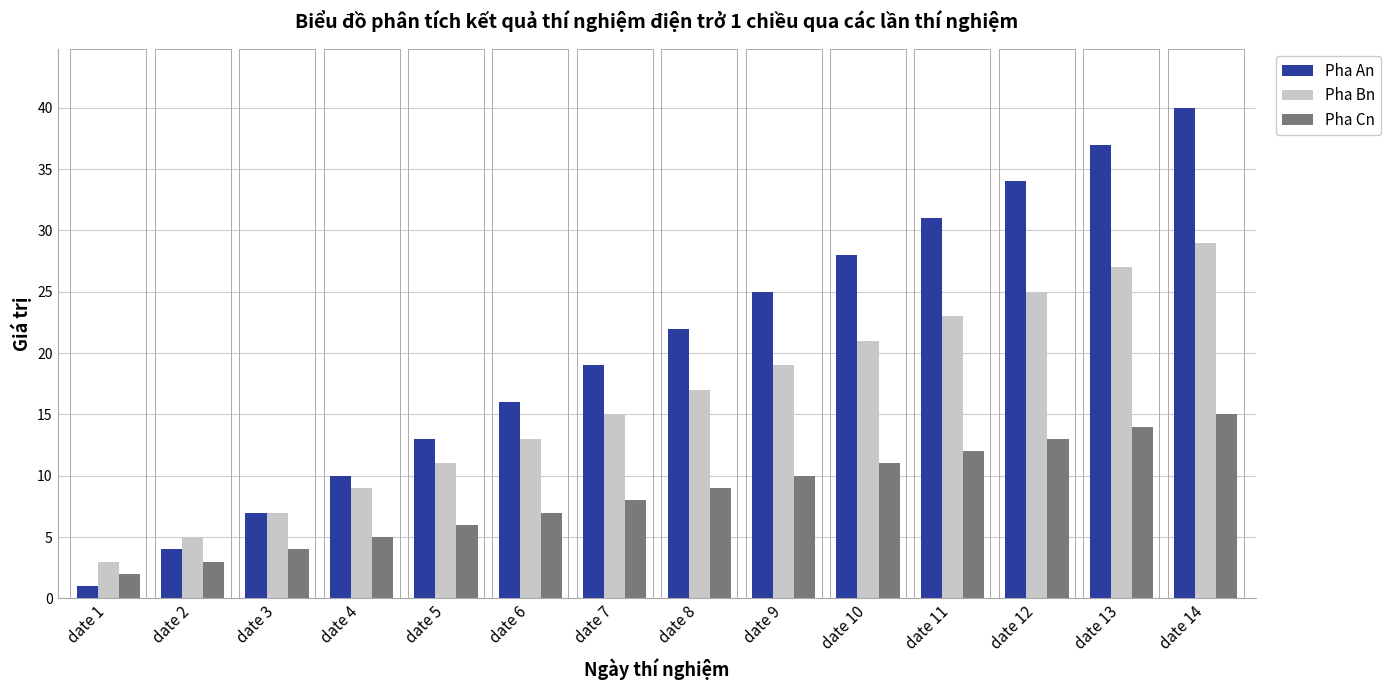

Is it true that Pha Cn equals 6 at date 5?

True